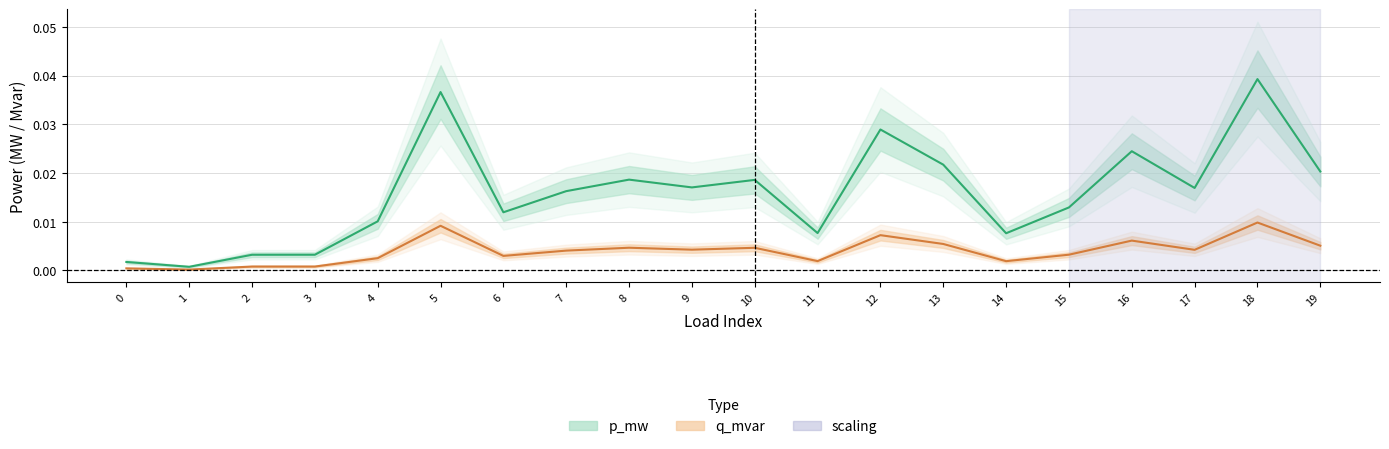

How many lines are shown in the chart?

2